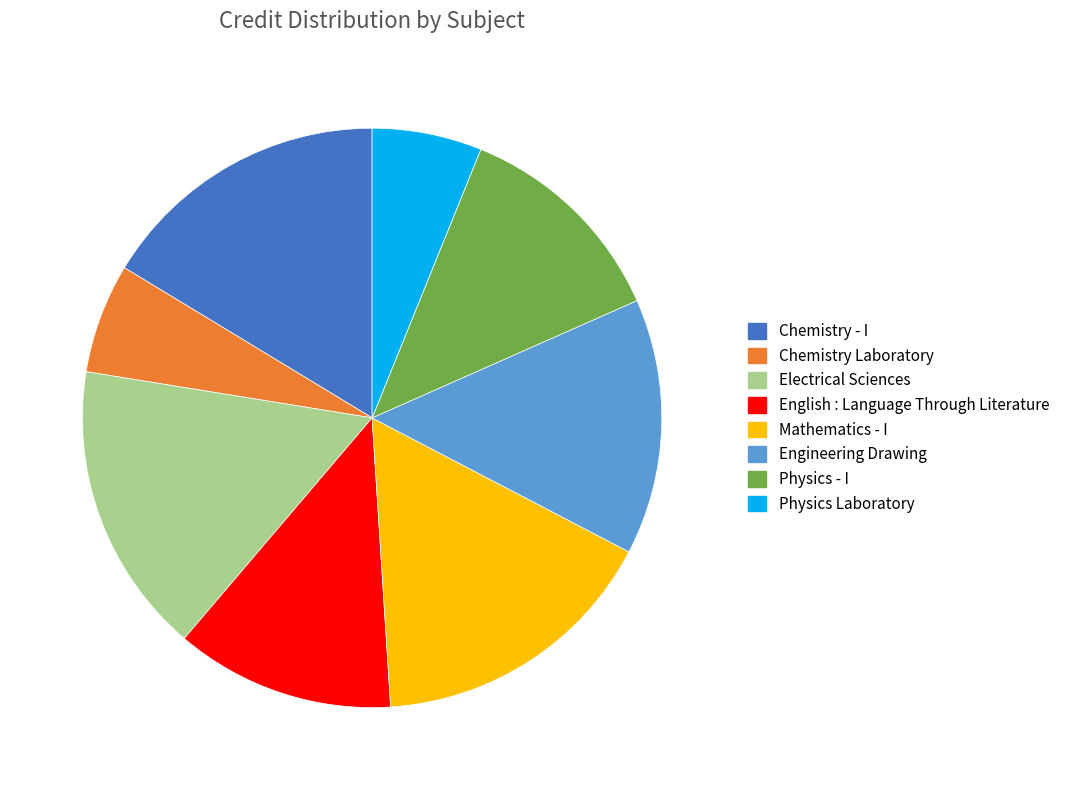

Do Engineering Drawing and Chemistry Laboratory together represent more than half of the pie?

No